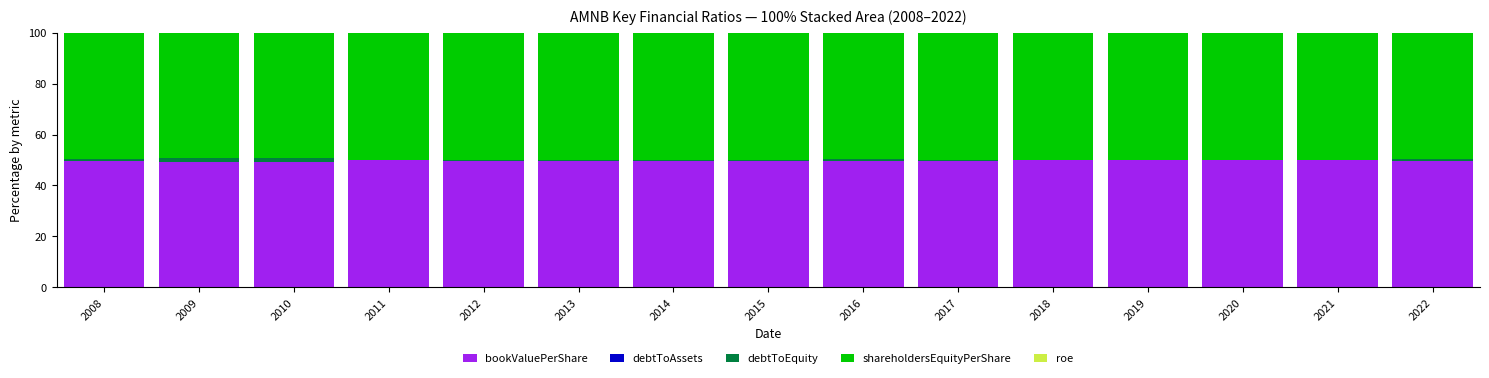

What is the highest value of the bookValuePerShare series?

49.9